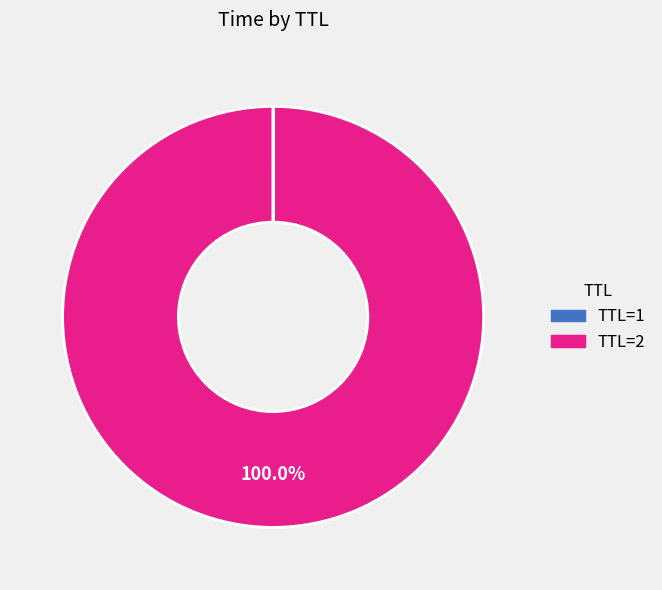

Which slice is the largest?

TTL=2